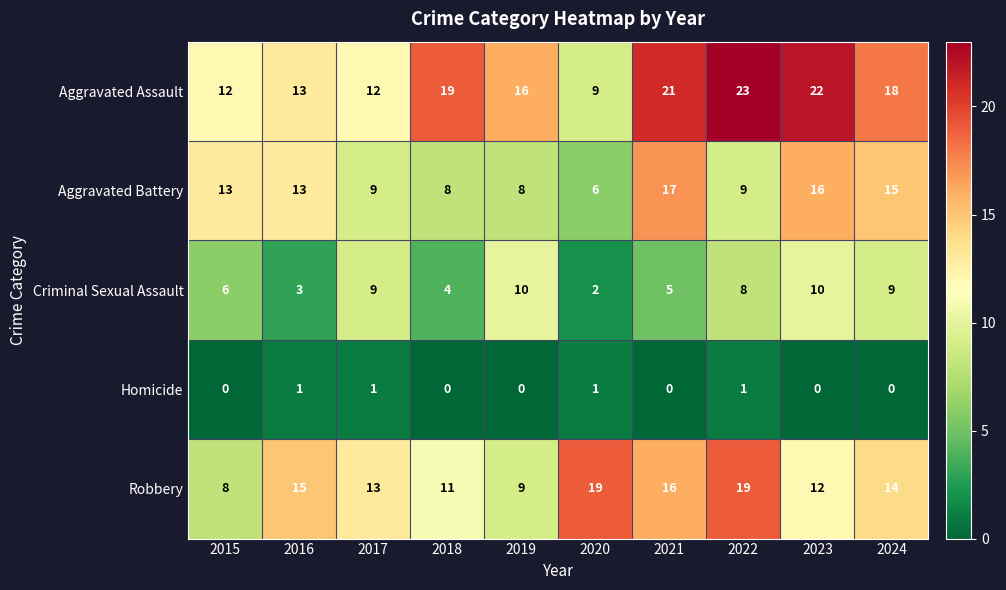

The Homicide series shows 0 at 2021. True or false?

True